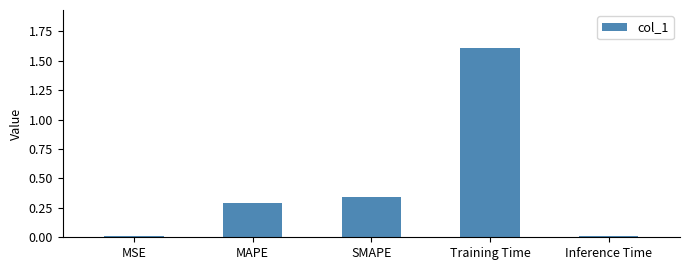

What is the average value?

0.5